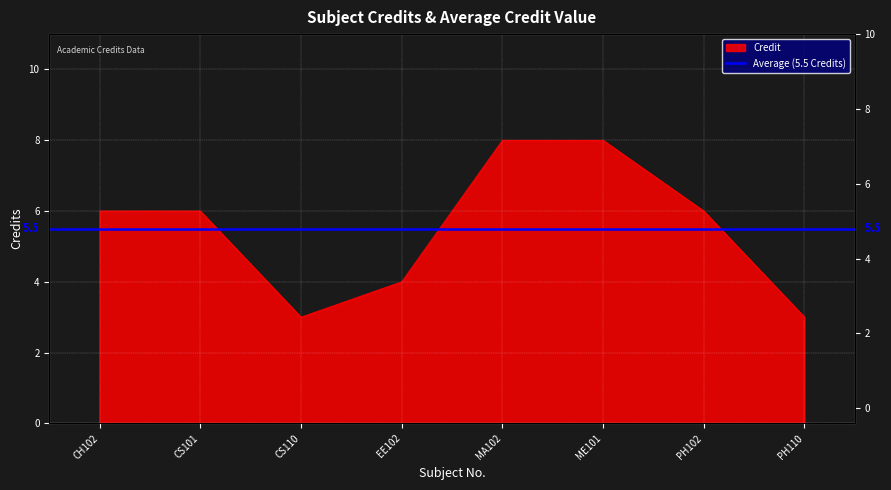

Reading right to left, extract all data points from this chart.

PH110=3	PH102=6	ME101=8	MA102=8	EE102=4	CS110=3	CS101=6	CH102=6